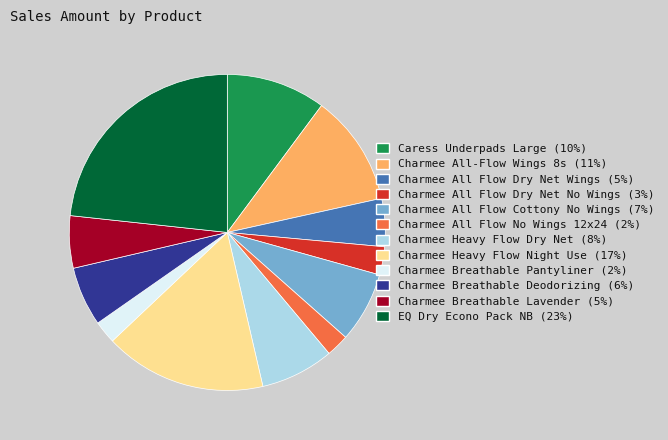

Which slice is the largest?

EQ Dry Econo Pack NB